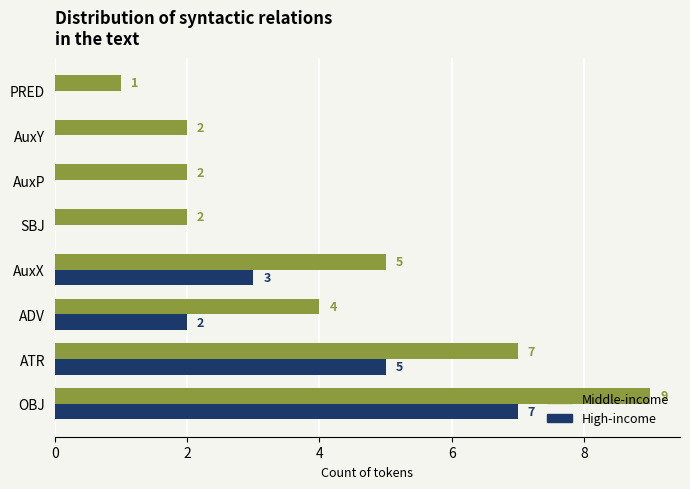

What is the sum of the Middle-income values at ATR and ADV?

11